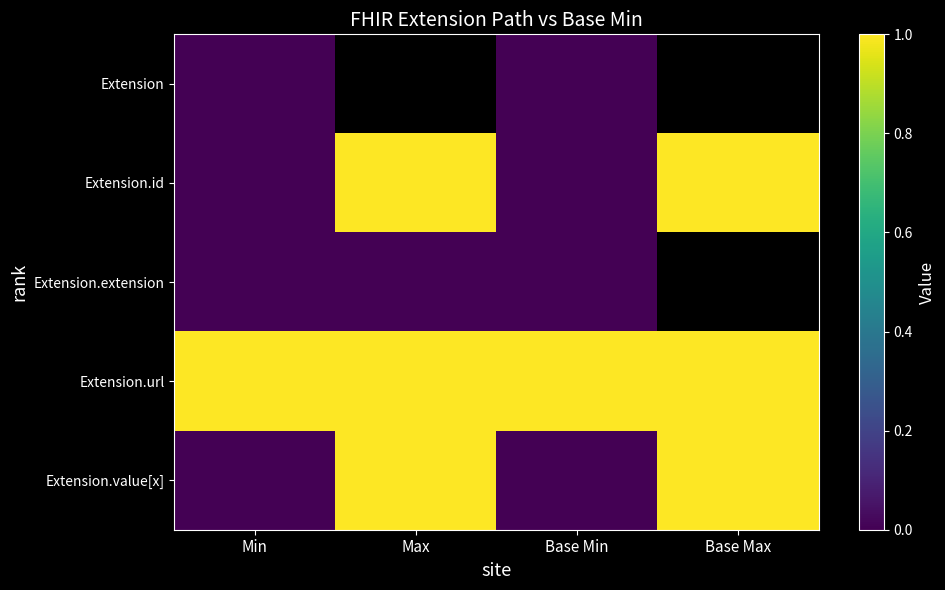

What is the approximate value of Extension.id at Base Max?

1.0